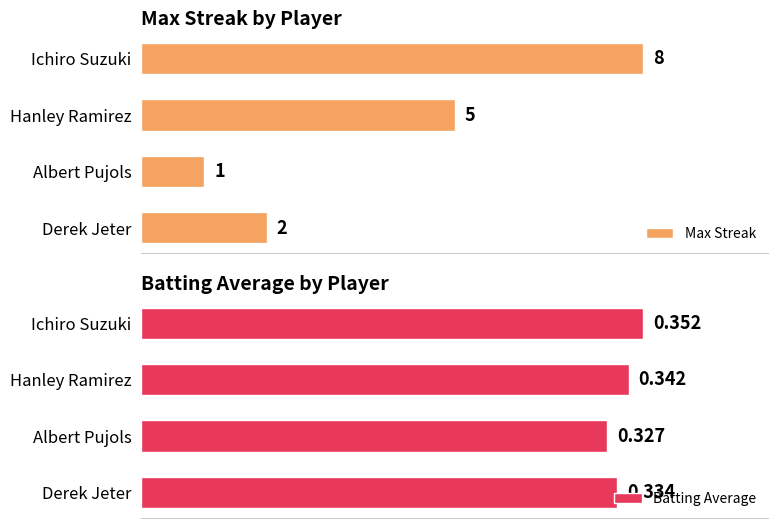

Which series has the widest spread of values?

Max Streak